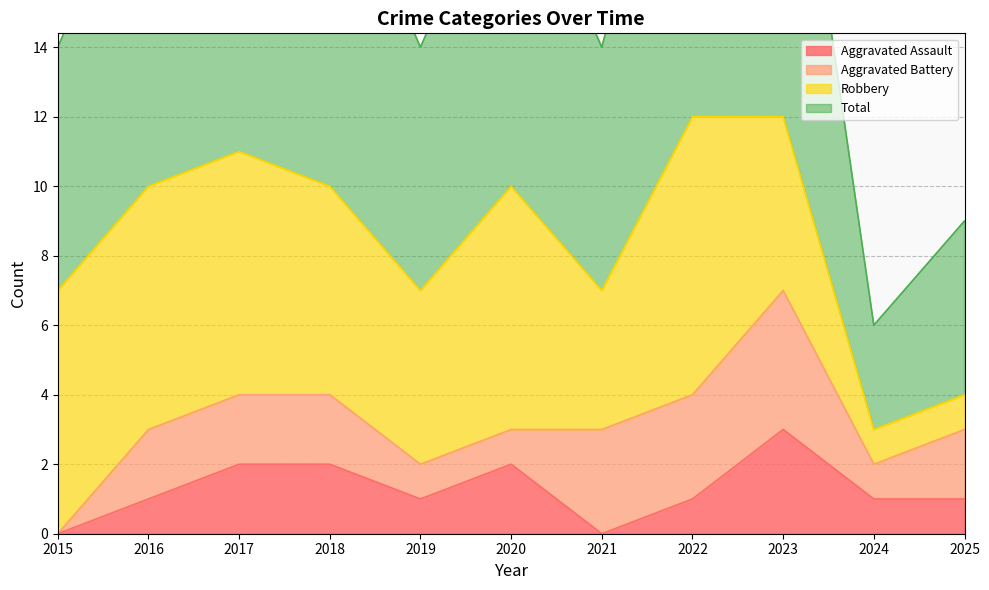

Which series has the largest total across all categories?

Total